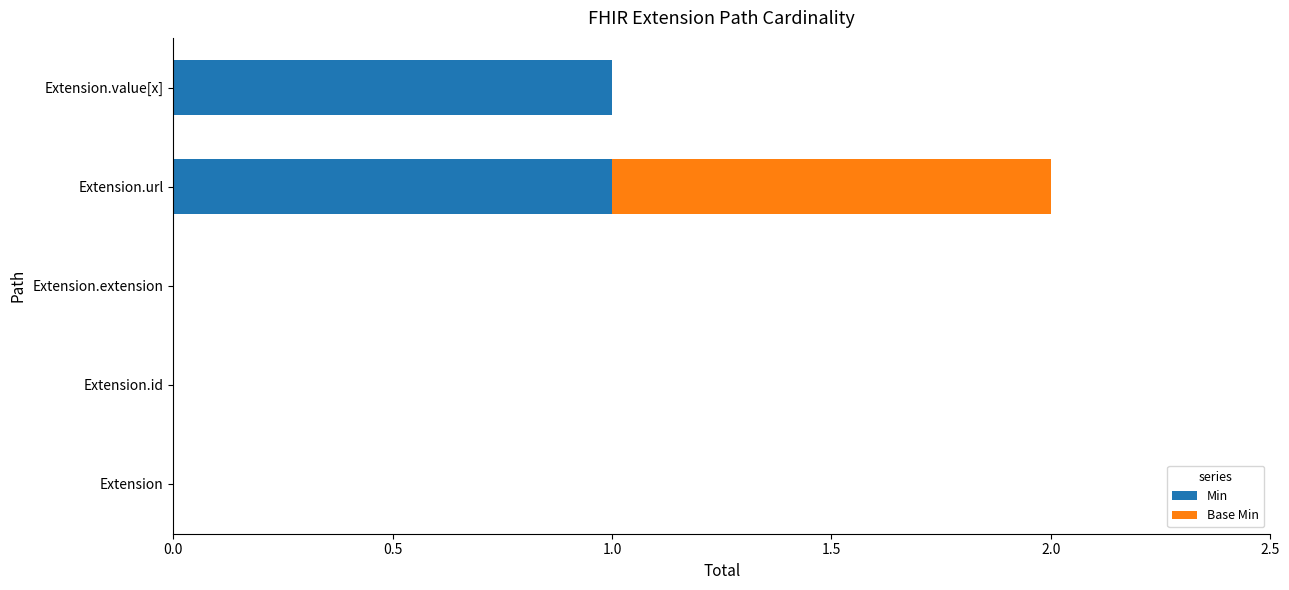

Is it true that Min equals 1 at Extension.url?

True